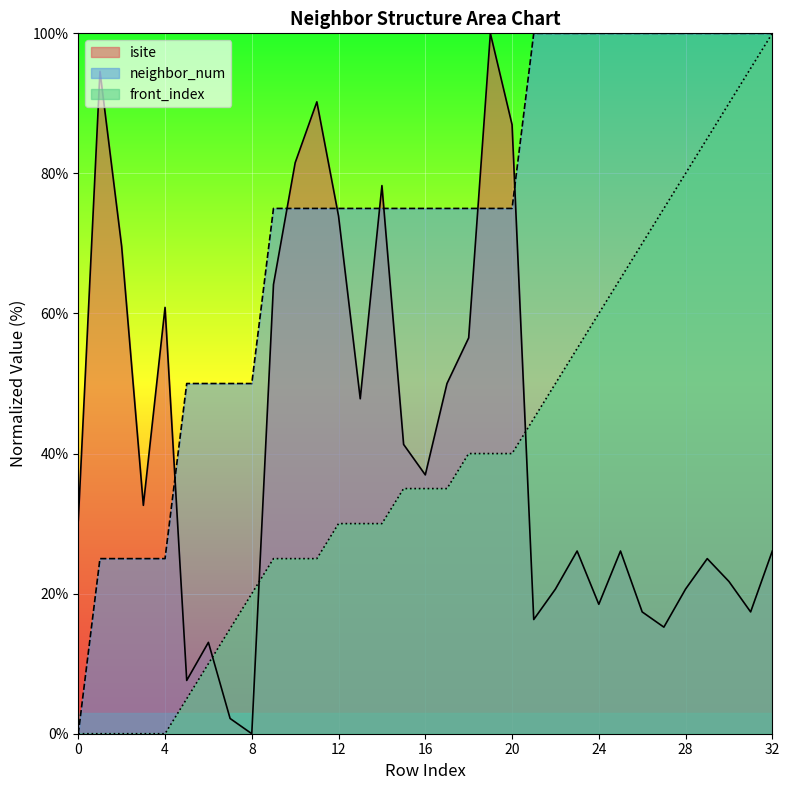

The neighbor_num series shows 40.5 at 15. True or false?

False